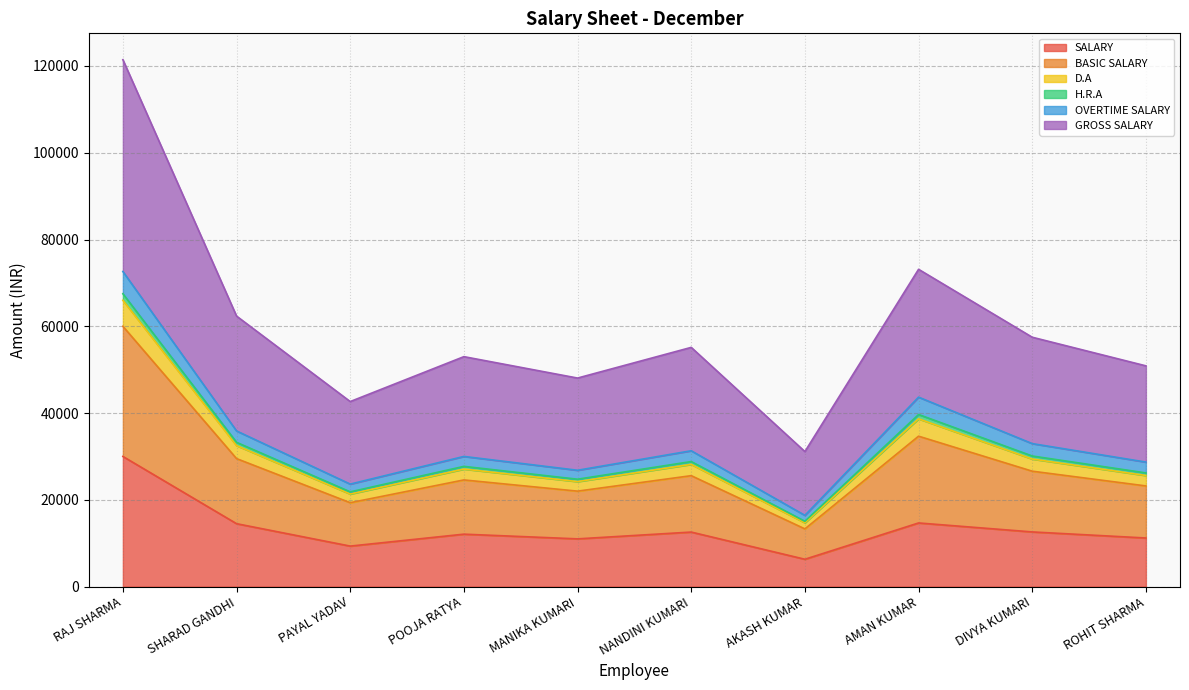

Which category has the lowest value across all series?

AKASH KUMAR